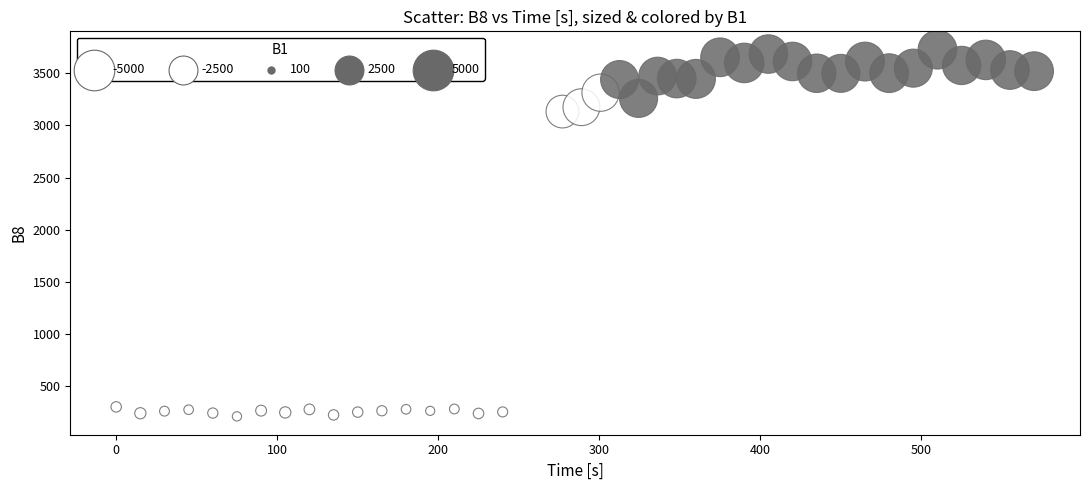

What Y value in the scatter plot is closest to 1968?

3132